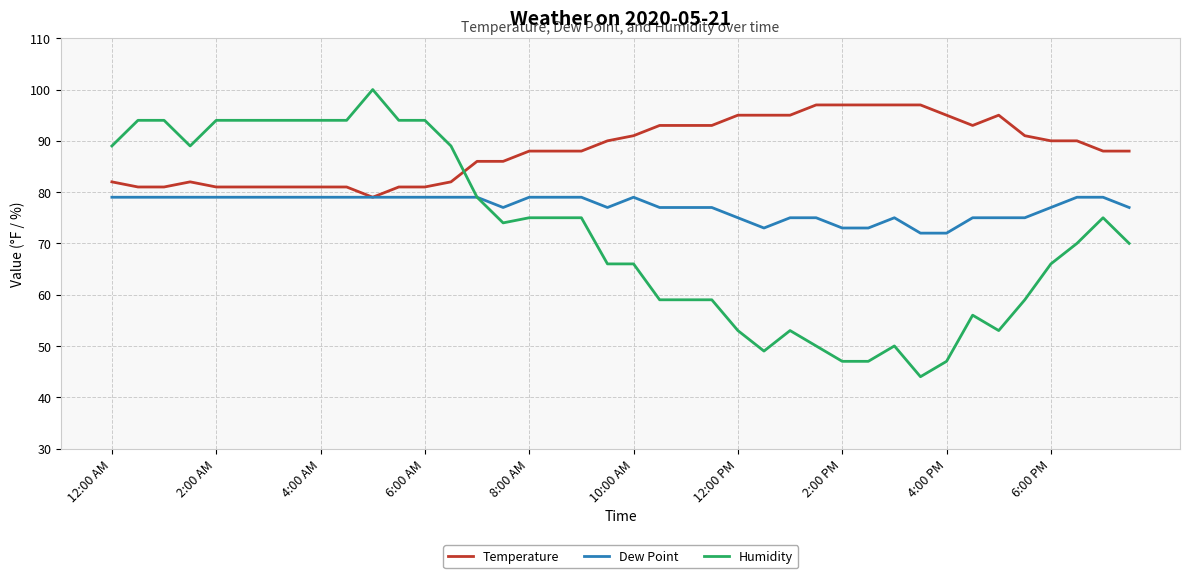

List the series in order of their overall mean, highest first.

Temperature, Dew Point, Humidity